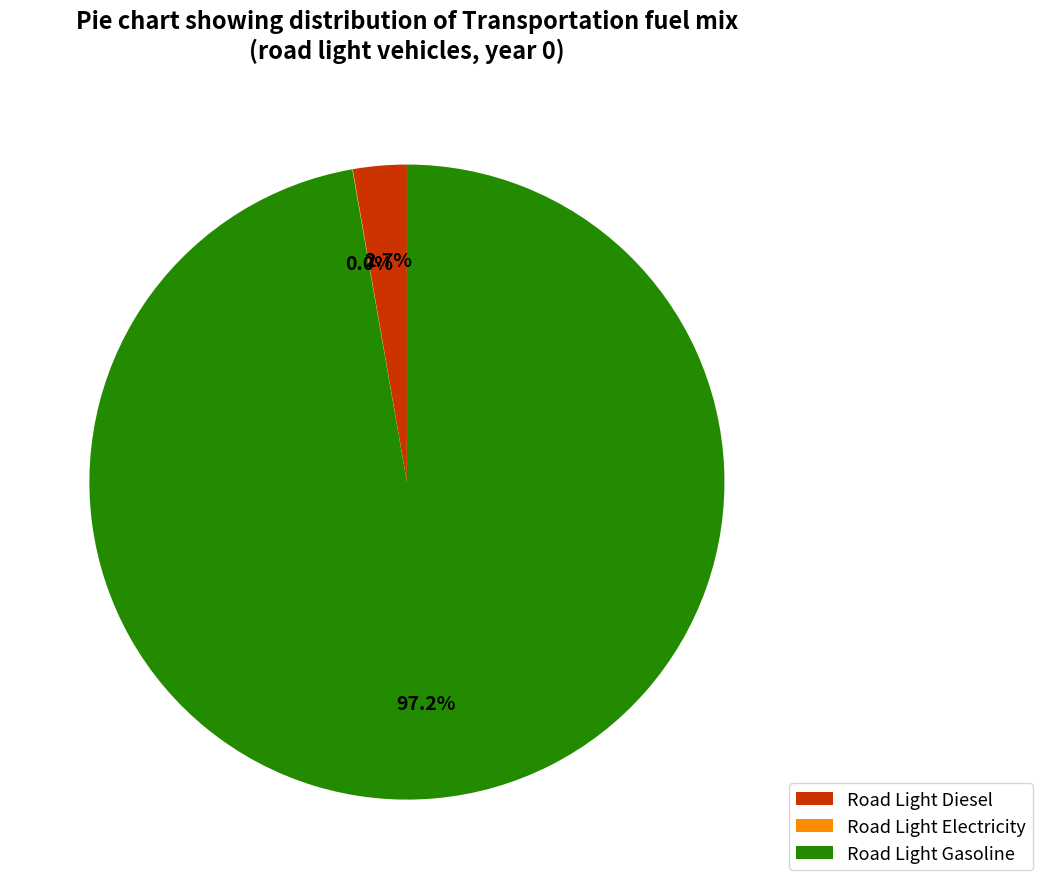

What is the majority slice?

Road Light Gasoline